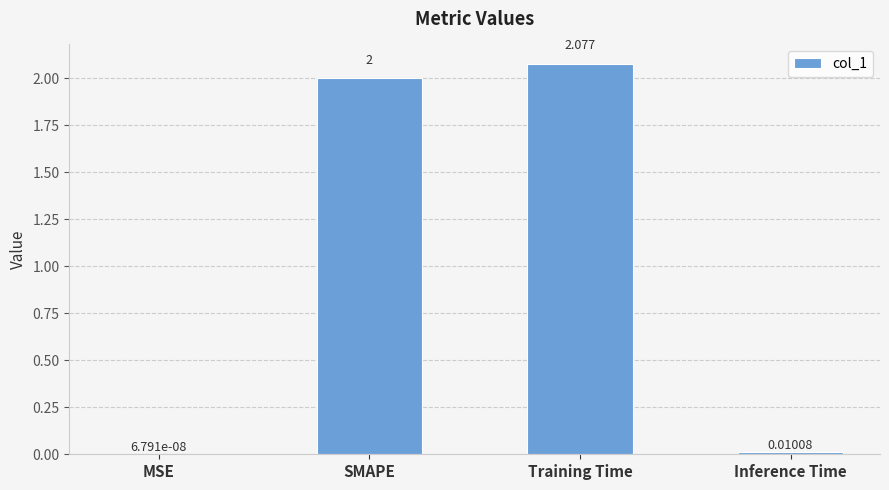

Which category has the highest value across all series?

Training Time